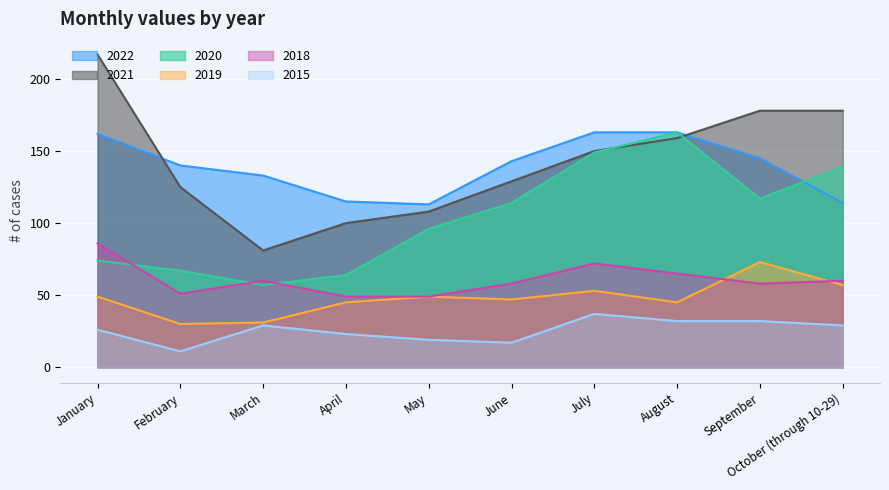

Which category has the lowest value in the 2021 series?

March